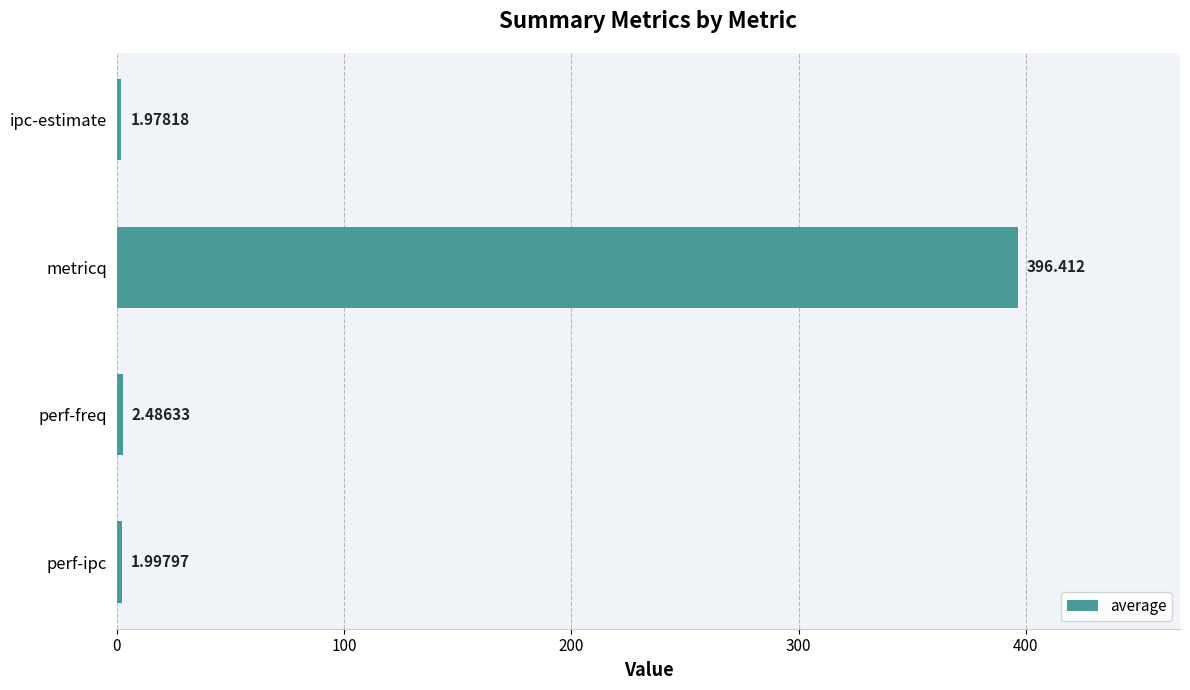

Which category has the highest value across all series?

metricq